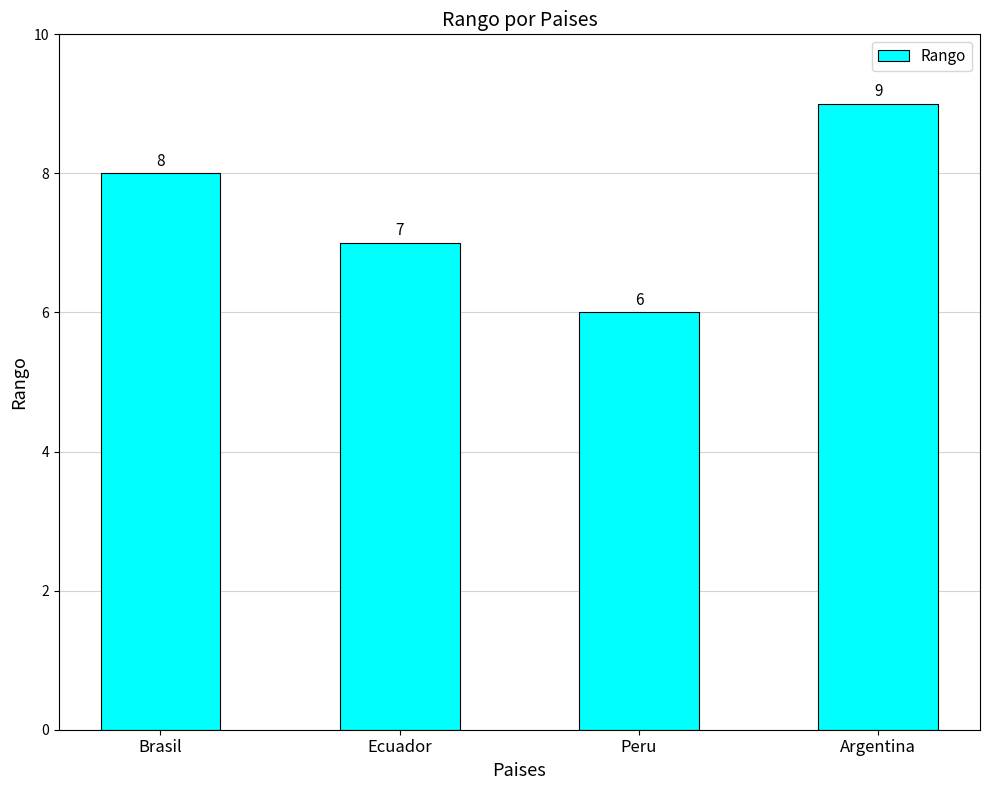

Count the number of data series in this chart.

1